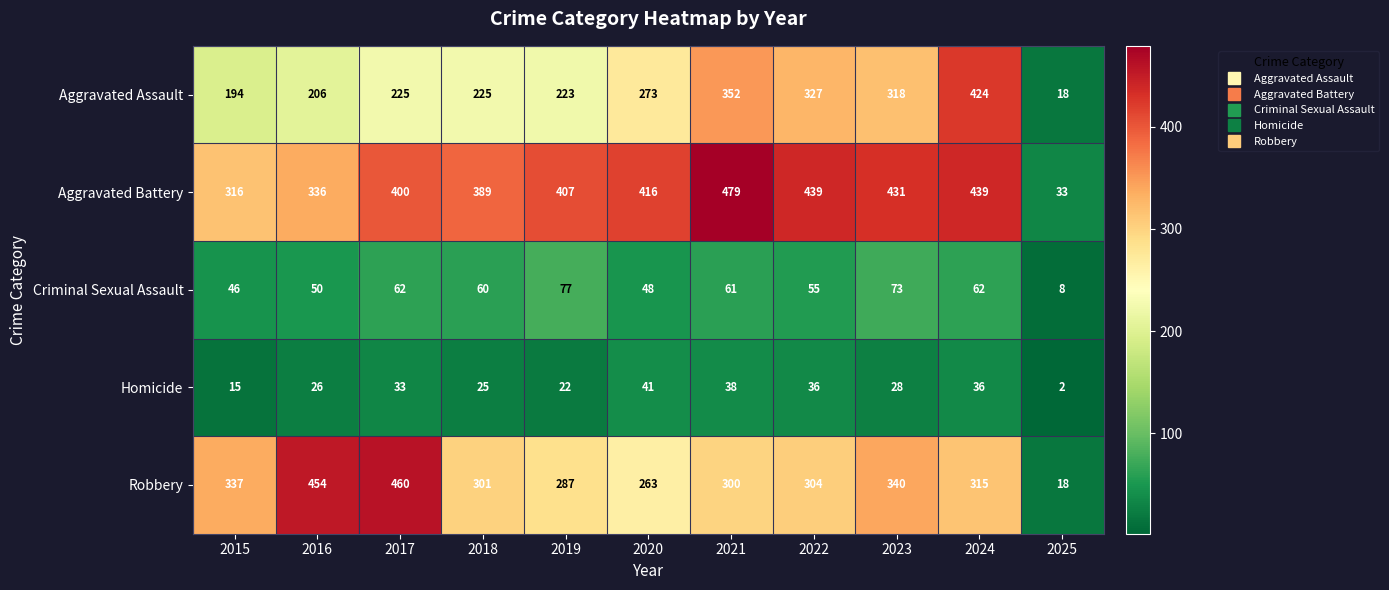

Is it true that Robbery equals 300 at 2021?

True